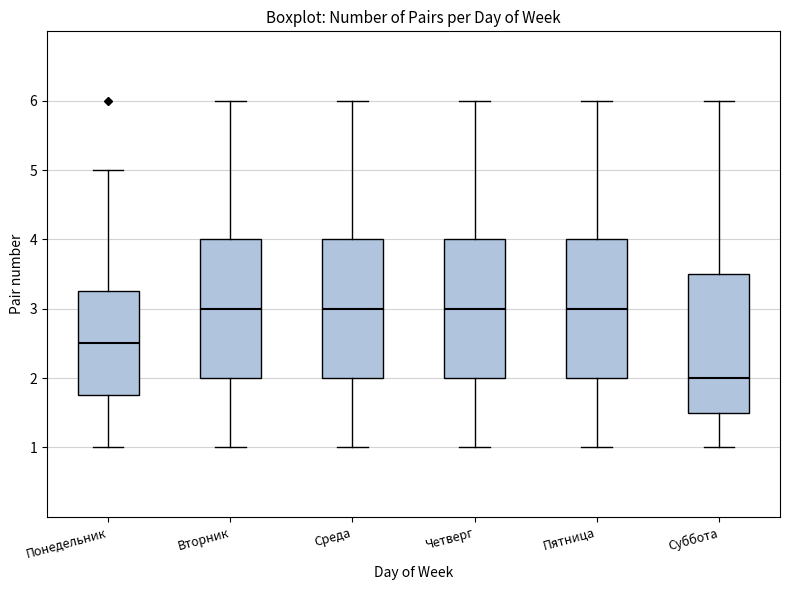

Which box has the lowest median line?

Суббота